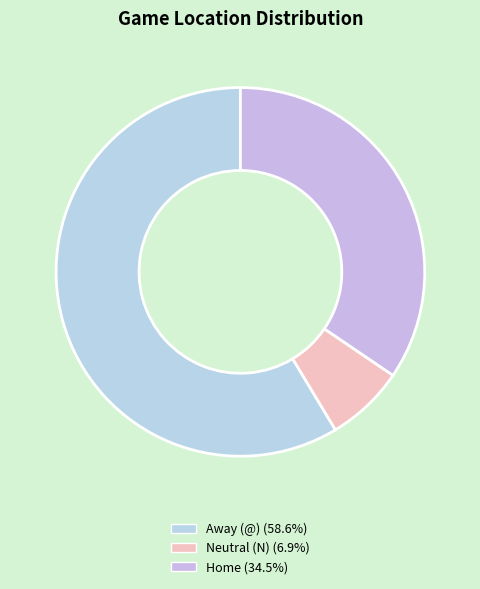

How many slices are in this pie chart?

3